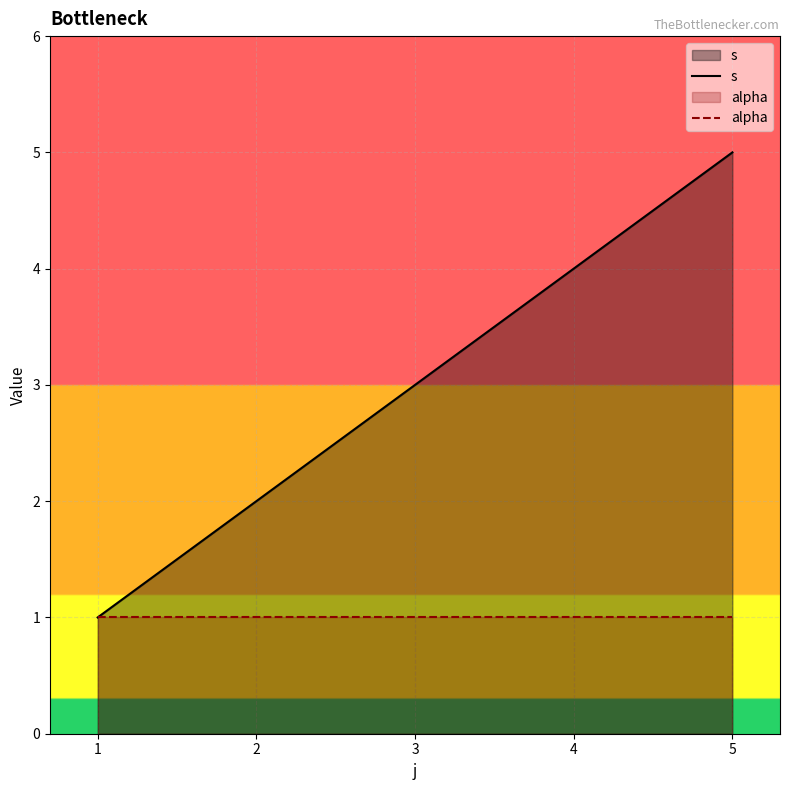

List the series in order of their peak value, lowest first.

alpha, s